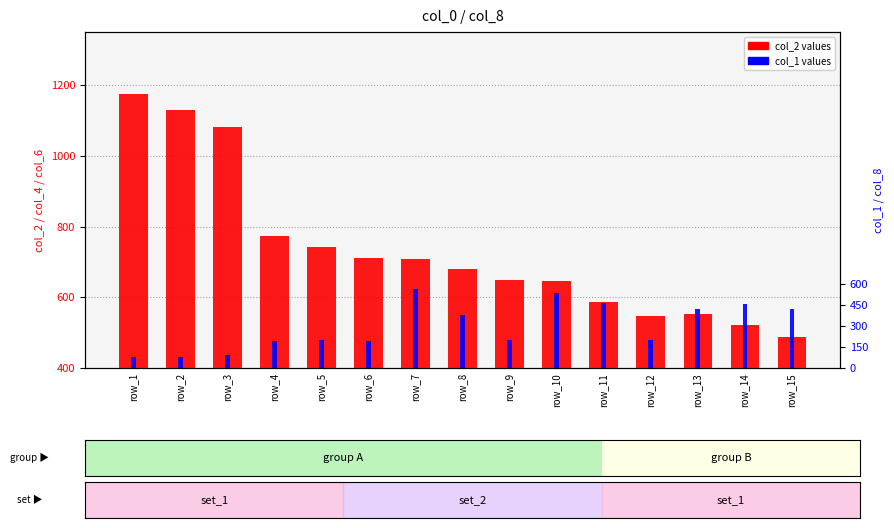

Rank the series by their average value, from lowest to highest.

col_1 values, col_2 values